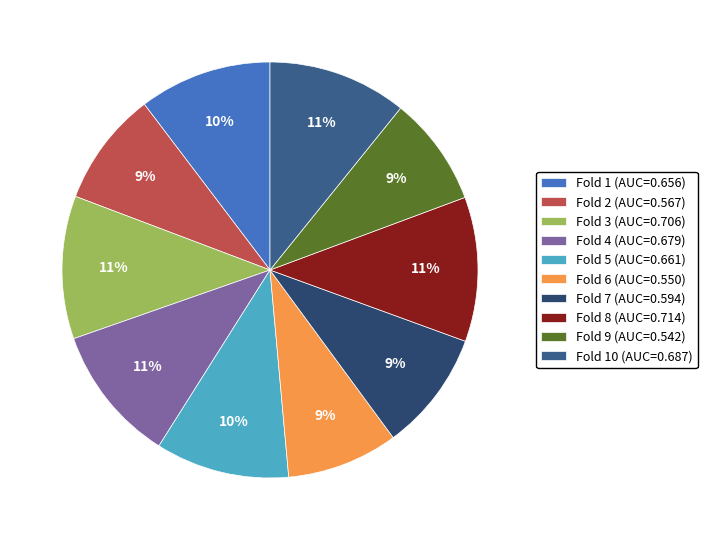

Which category has the biggest portion of the pie?

Fold 8